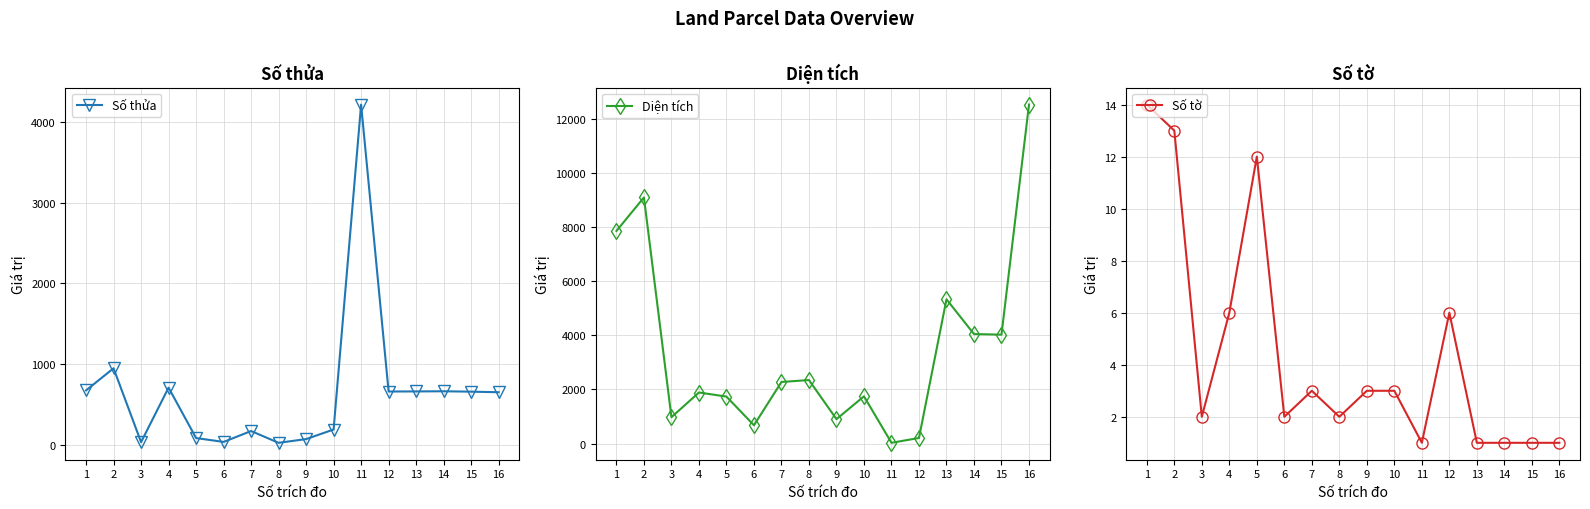

Is the value of Diện tích at 12 greater than the value of Số thửa at 16?

No